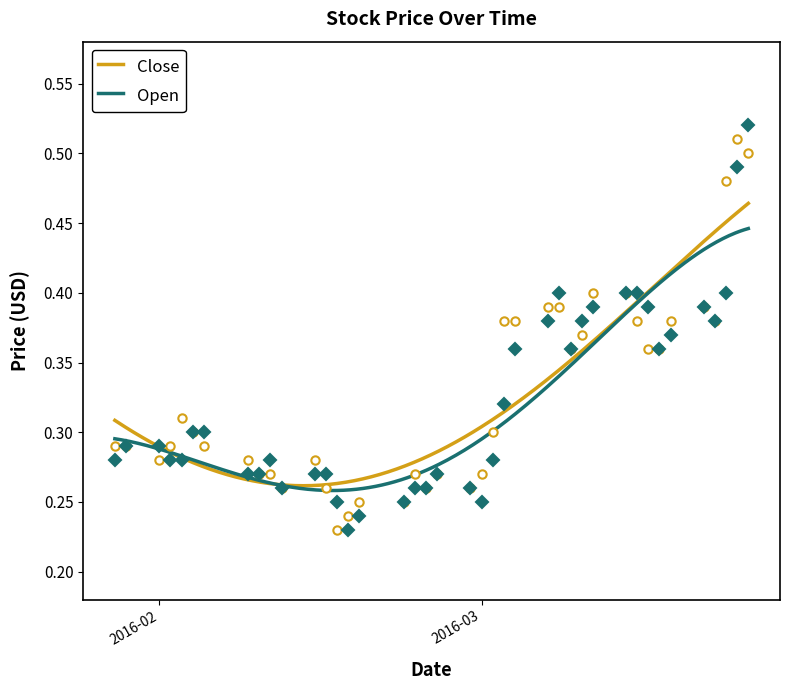

What is the sum of all Close values?

13.1